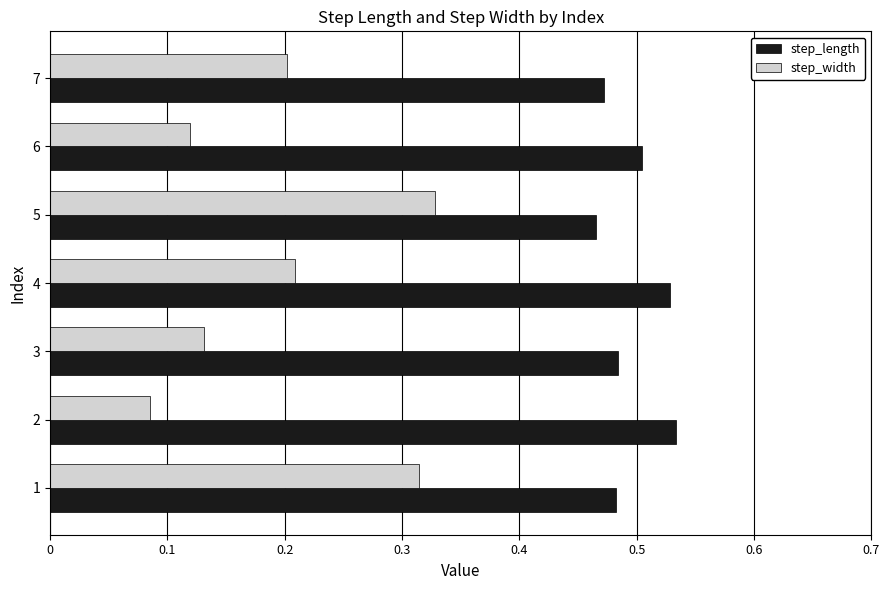

Rank the series by their maximum value, from lowest to highest.

step_width, step_length